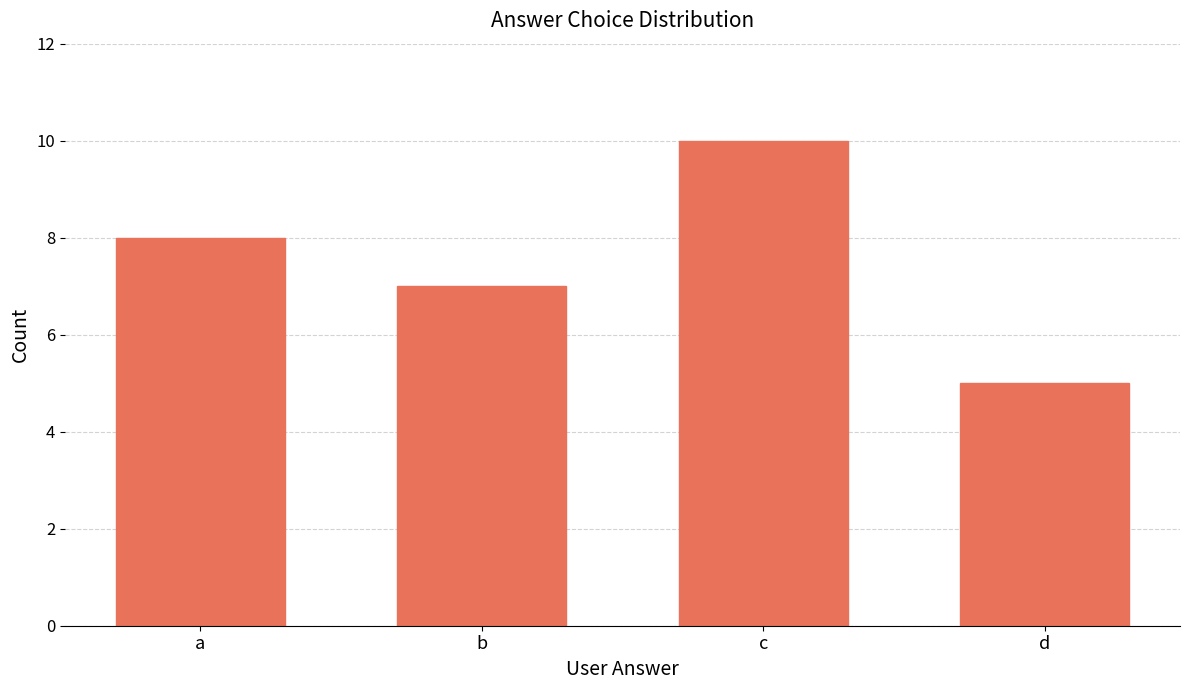

At which label is the value closest to 7?

b